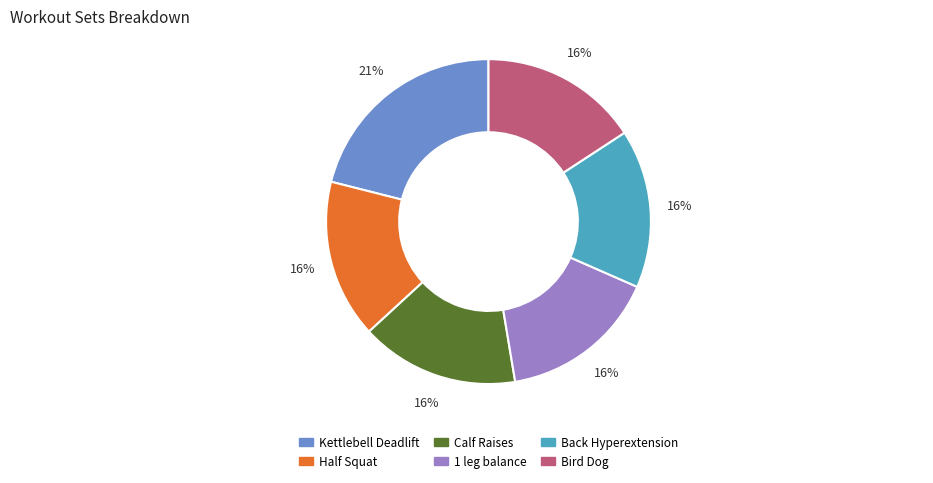

Which slice is the largest?

Kettlebell Deadlift